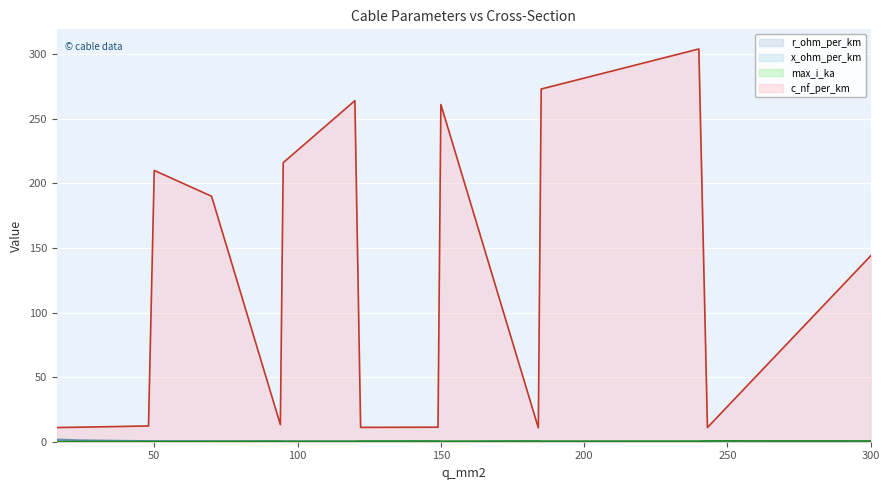

Count the max_i_ka values in the range 0 to 1.

16